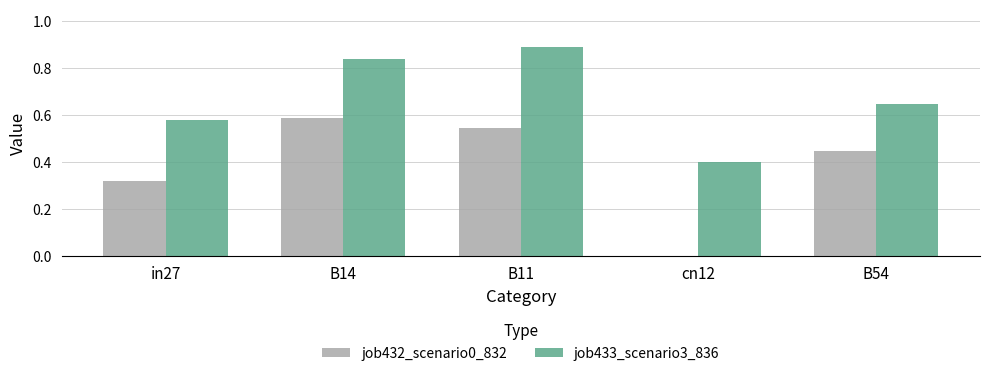

The job432_scenario0_832 series shows 0.0 at cn12. True or false?

True